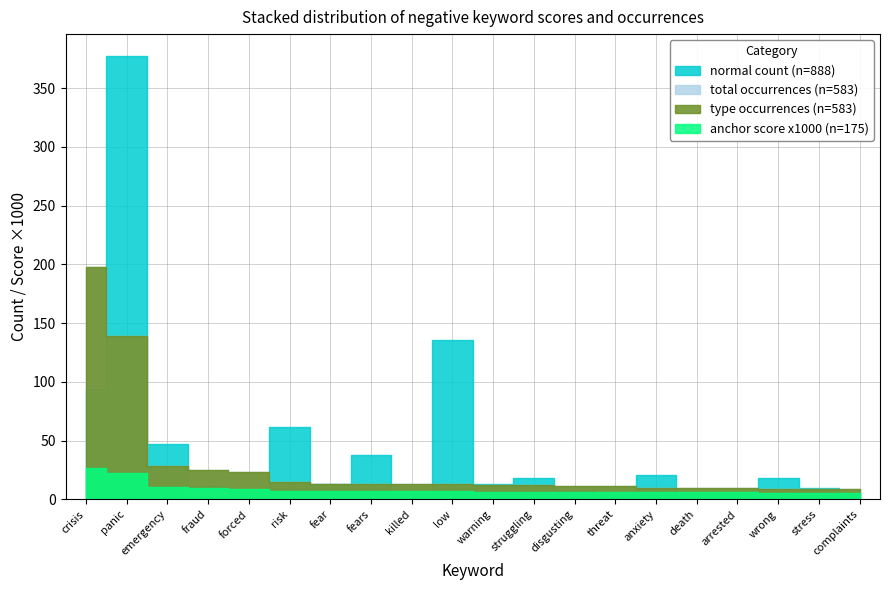

Is it true that negative anchor score equals 0.0 at crisis?

False